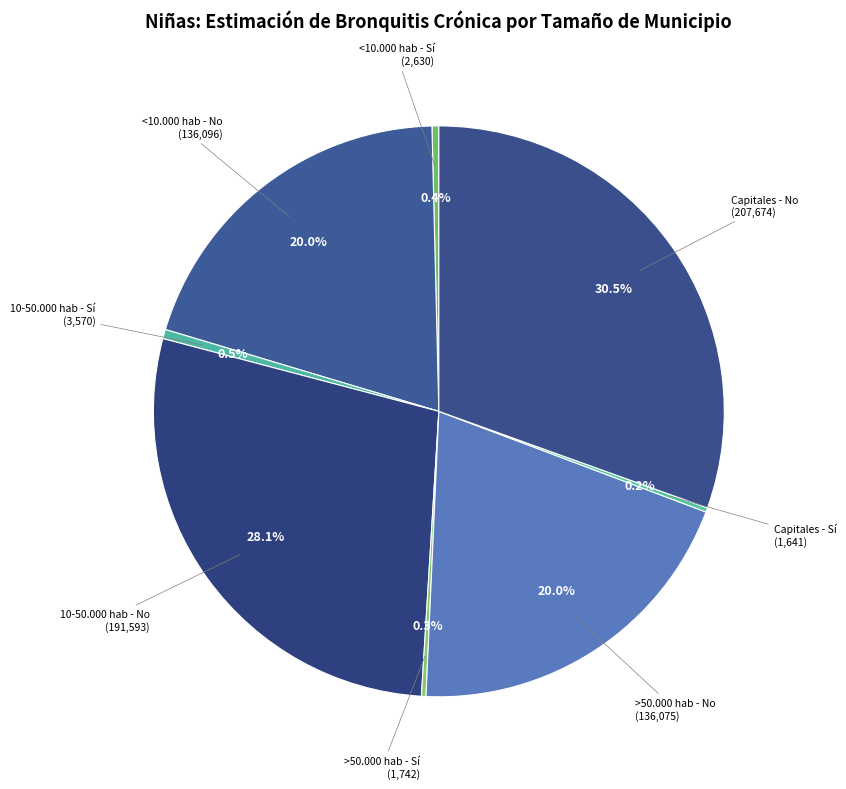

Which category has the smallest portion of the pie?

Capitales - Sí